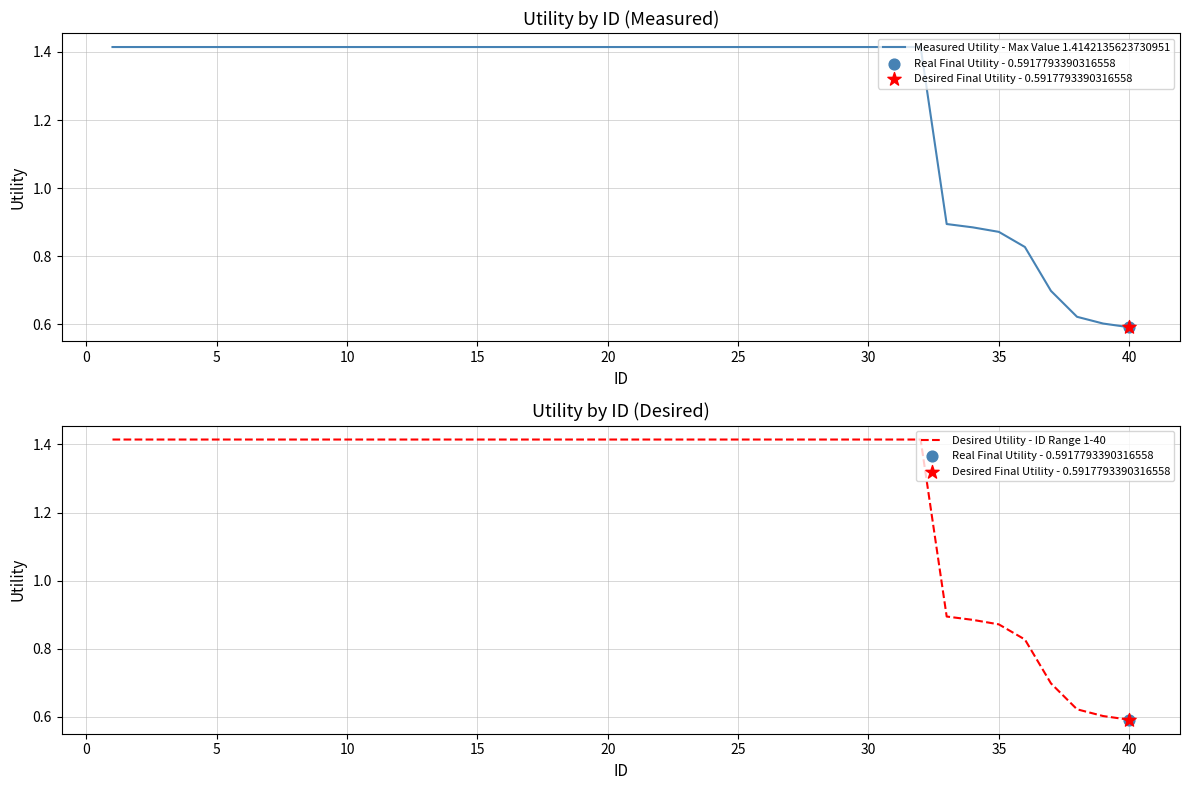

Is the value of Measured Utility - Max Value 1.4142135623730951 at −5 greater than the value of Desired Utility - ID Range 1-40 at 27?

No